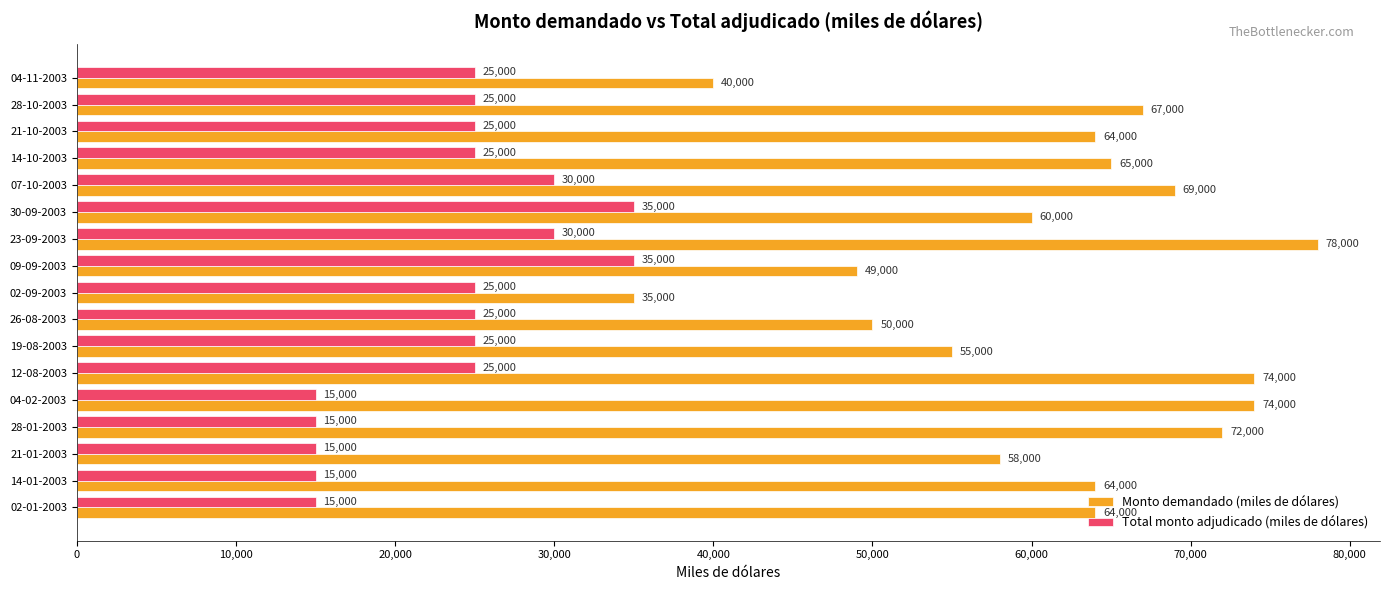

What is the sum of all Total monto adjudicado (miles de dólares) values?

405000